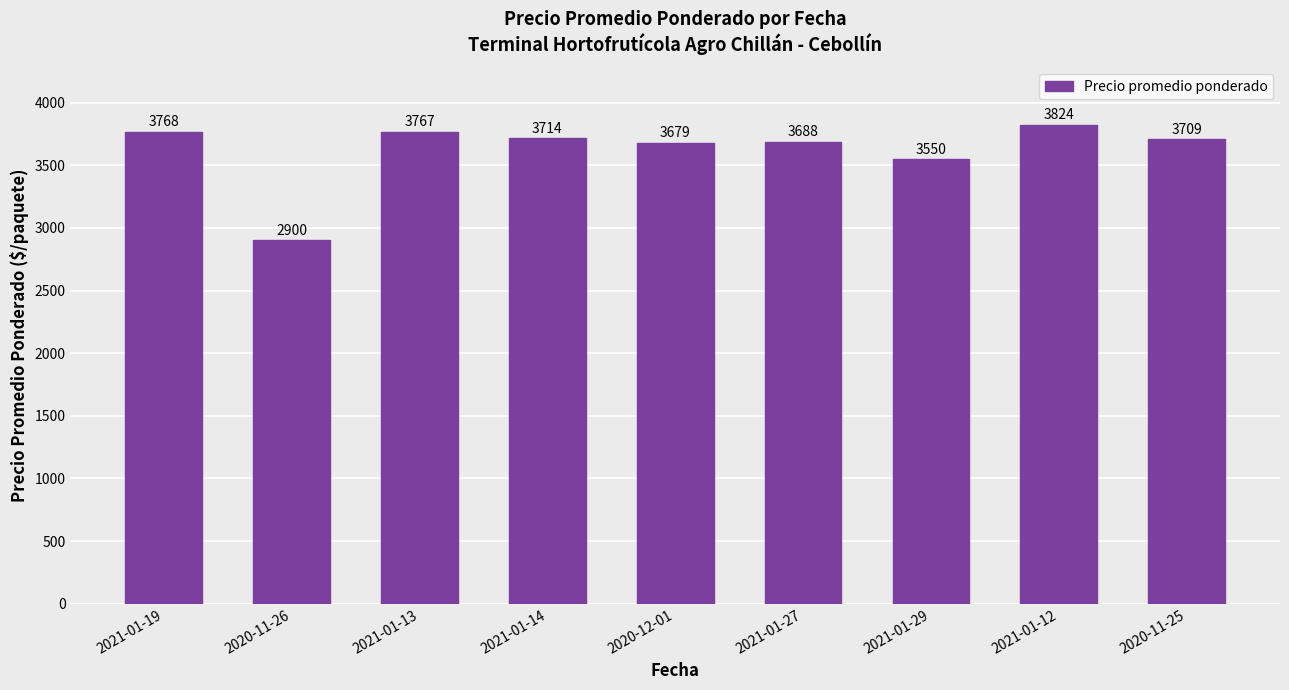

Rank the categories by value from lowest to highest.

2020-11-26, 2021-01-29, 2020-12-01, 2021-01-27, 2020-11-25, 2021-01-14, 2021-01-13, 2021-01-19, 2021-01-12